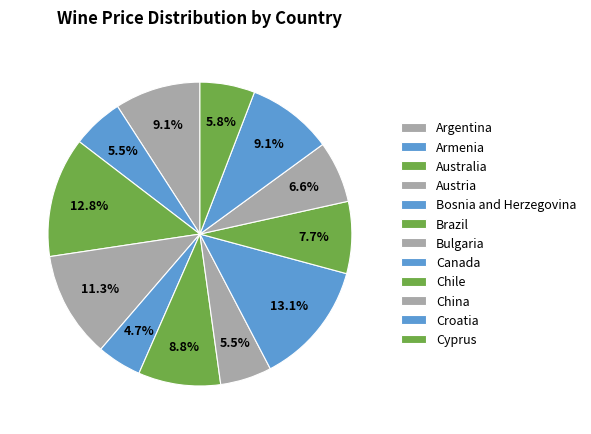

Count the number of slices in the pie.

12